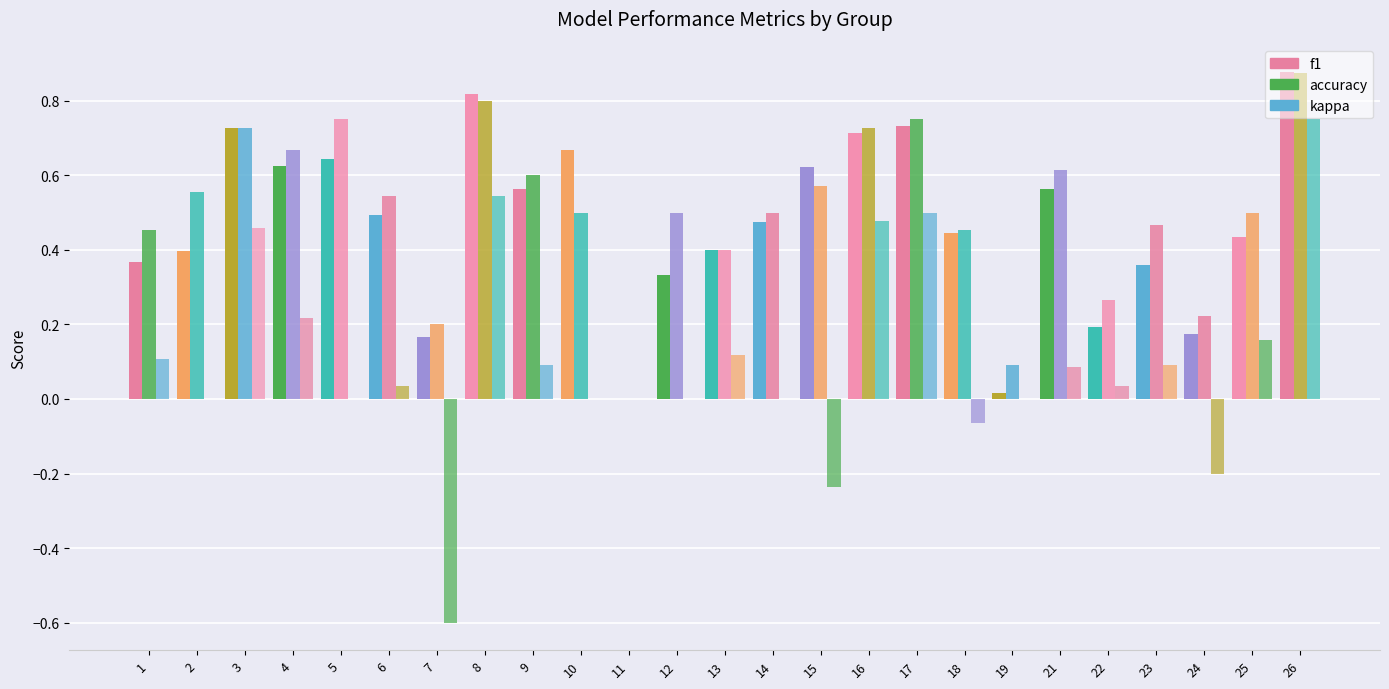

How many distinct data groups are displayed?

3